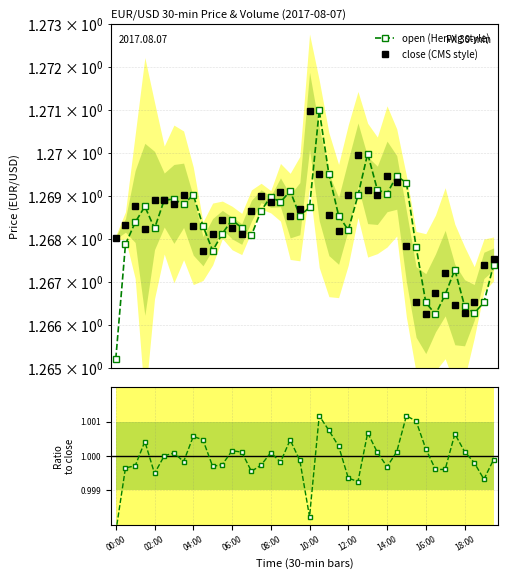

Is it true that close equals 1.9 at 12:00?

False